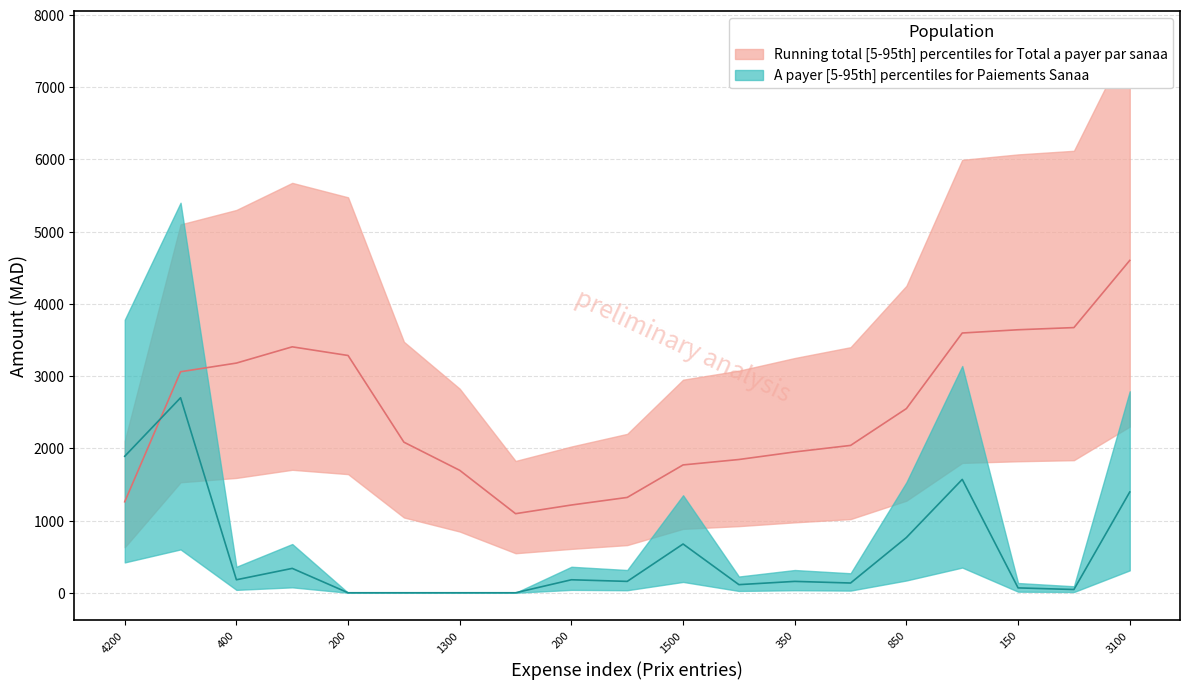

What is the label of the 3rd point from the right?

150